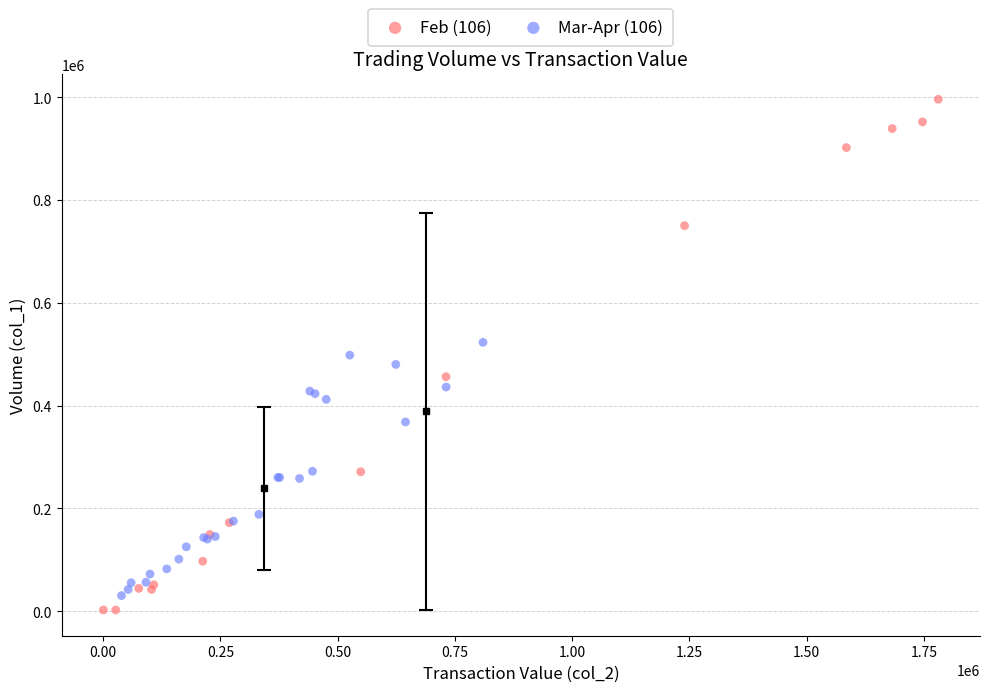

Which series has the widest spread of Y values?

Feb (106)